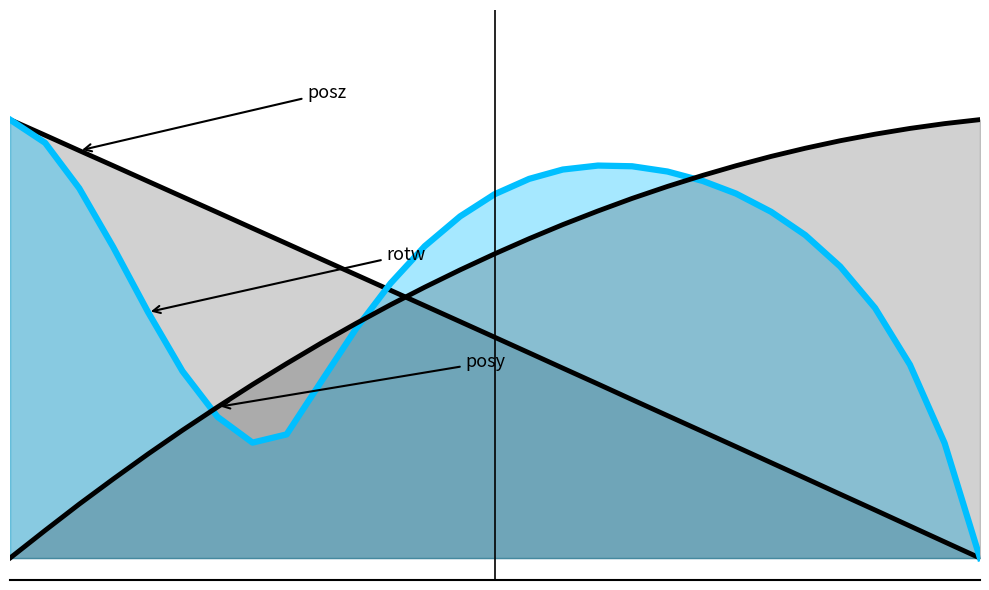

How many values in the rotw series exceed 0?

28